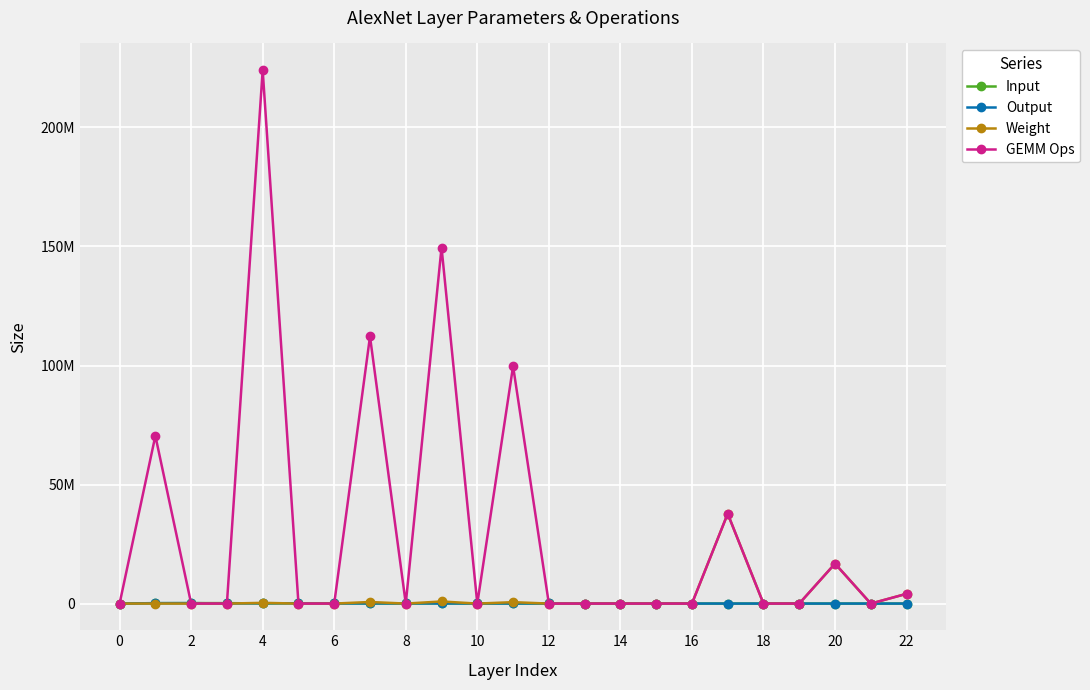

What is the highest value of the Output series?

193600